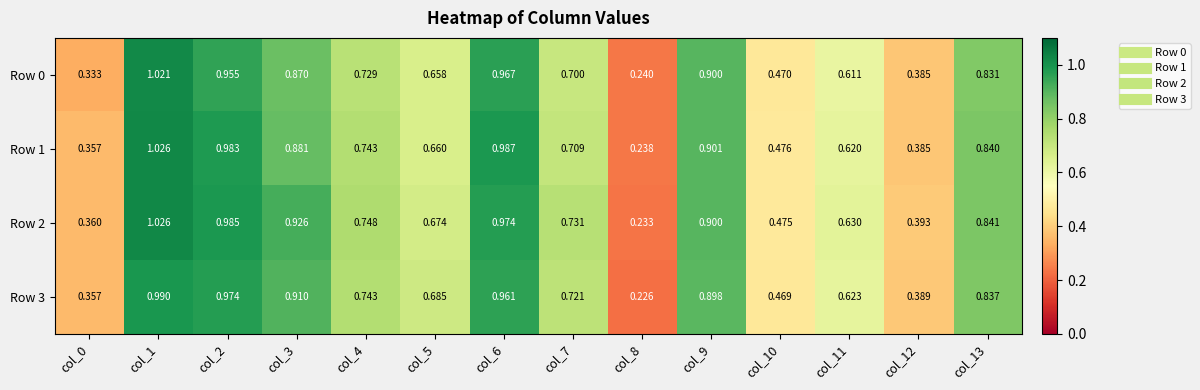

Is the value of Row 3 at col_13 greater than the value of Row 2 at col_6?

No